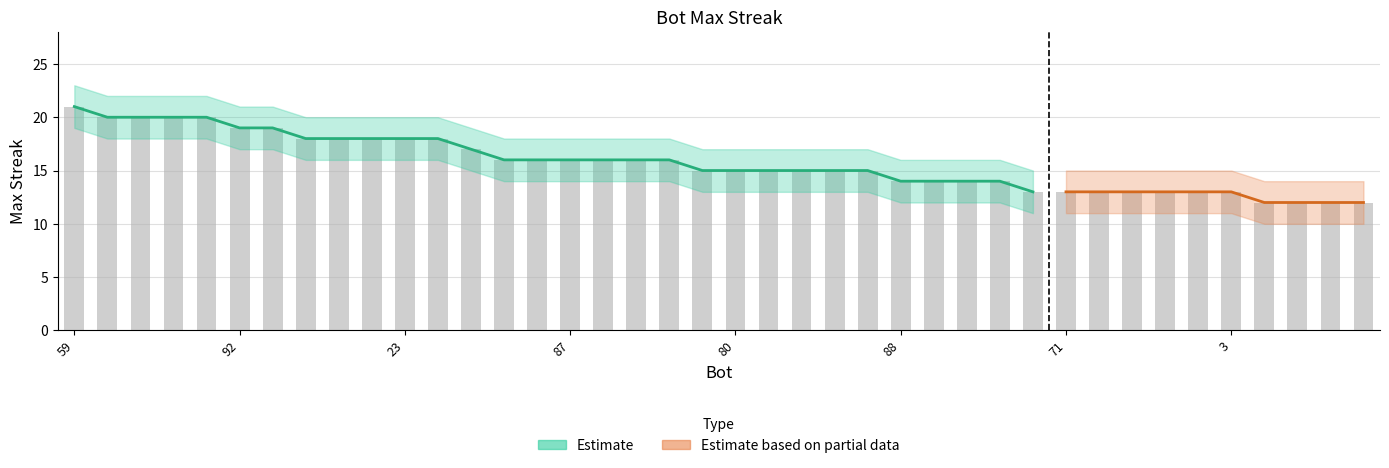

What is the change in value from 45 to 48?

-1